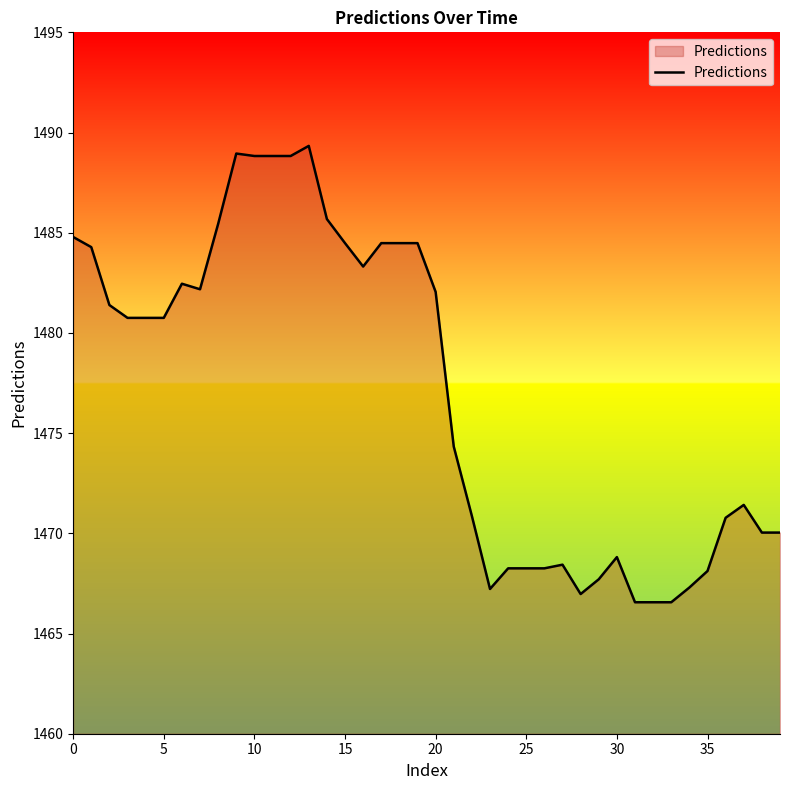

What is the difference between the maximum and minimum values?

22.8